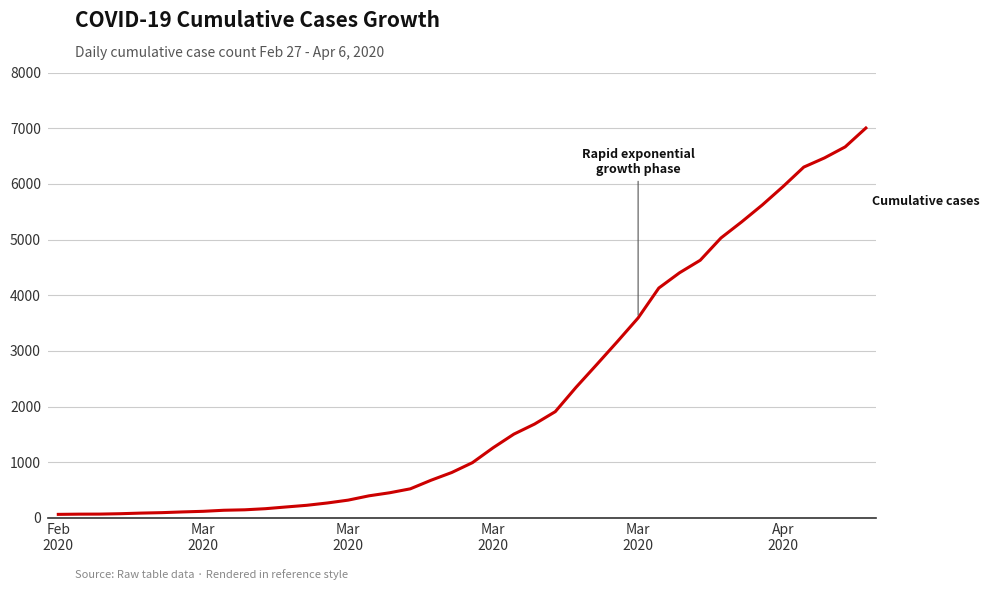

What is the difference between the maximum and minimum values?

6939